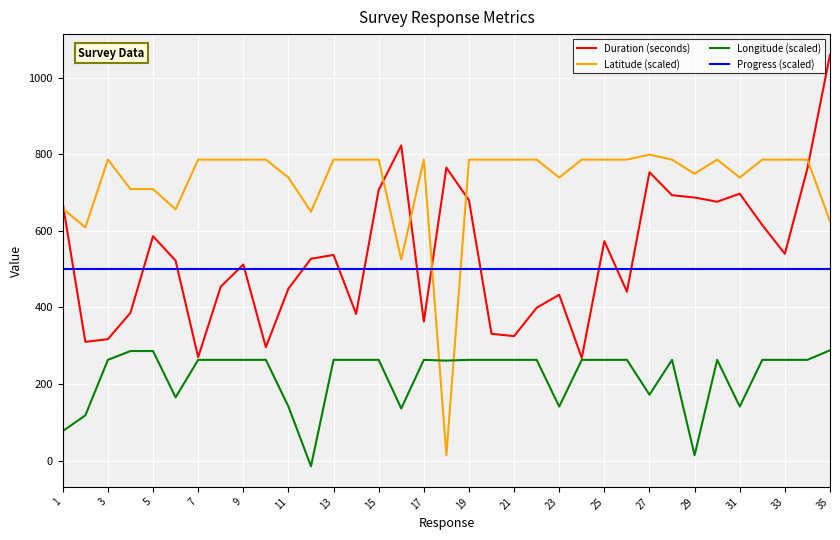

Which series ends up on top after the final intersection of Latitude (scaled) and Progress (scaled)?

Latitude (scaled)